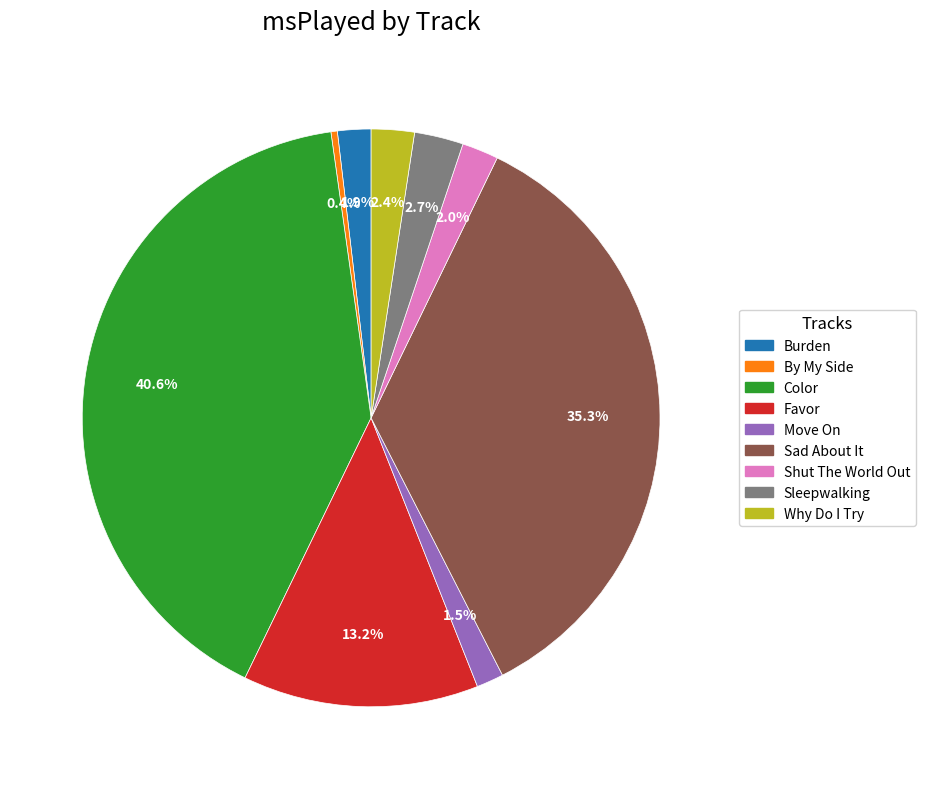

How many slices are in this pie chart?

9